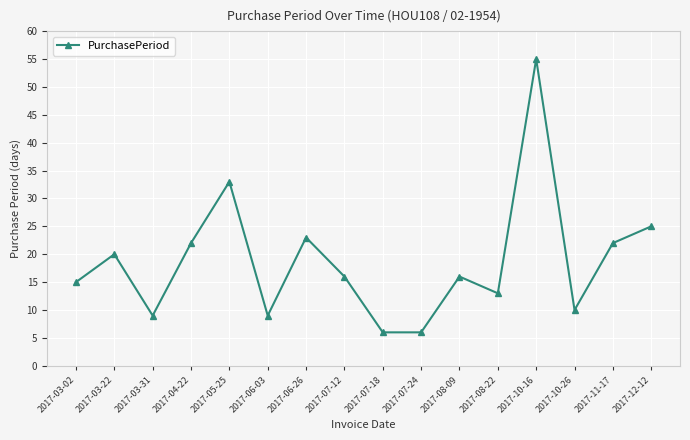

Reading left to right, extract all data points from this chart.

2017-03-02=15	2017-03-22=20	2017-03-31=9	2017-04-22=22	2017-05-25=33	2017-06-03=9	2017-06-26=23	2017-07-12=16	2017-07-18=6	2017-07-24=6	2017-08-09=16	2017-08-22=13	2017-10-16=55	2017-10-26=10	2017-11-17=22	2017-12-12=25